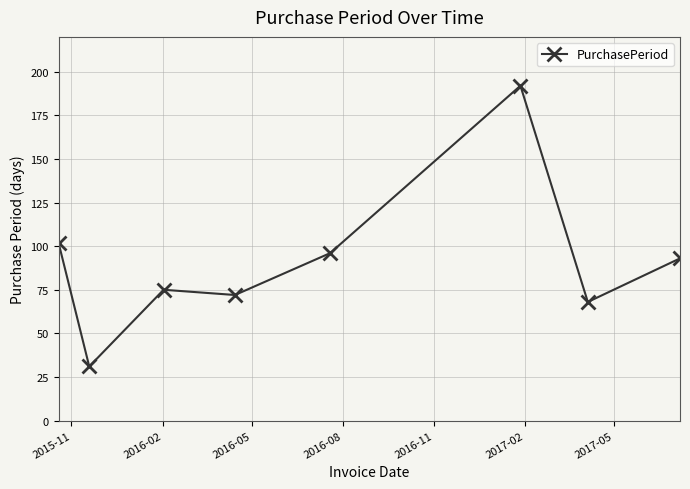

What is the value of the 6th point from the left?

192